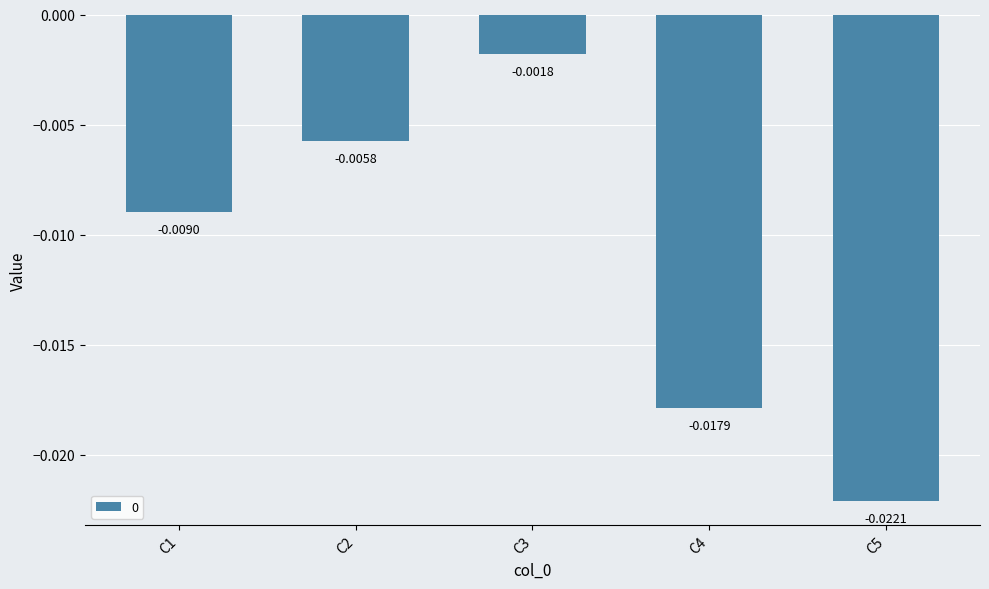

Where is the data nearest to the value 0?

C3